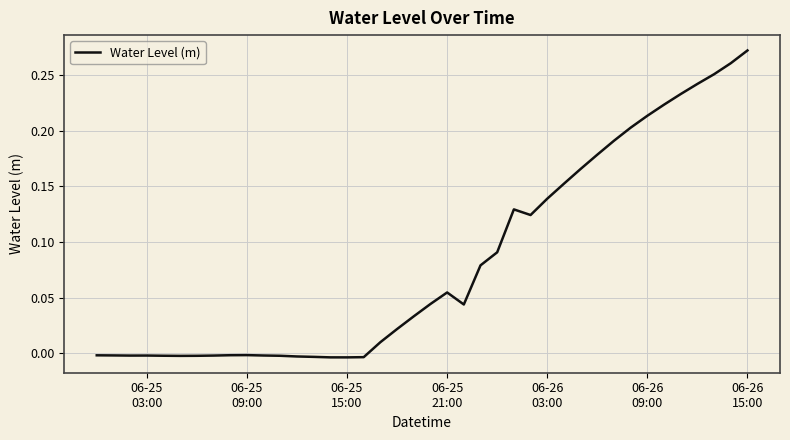

How many lines are shown in the chart?

1